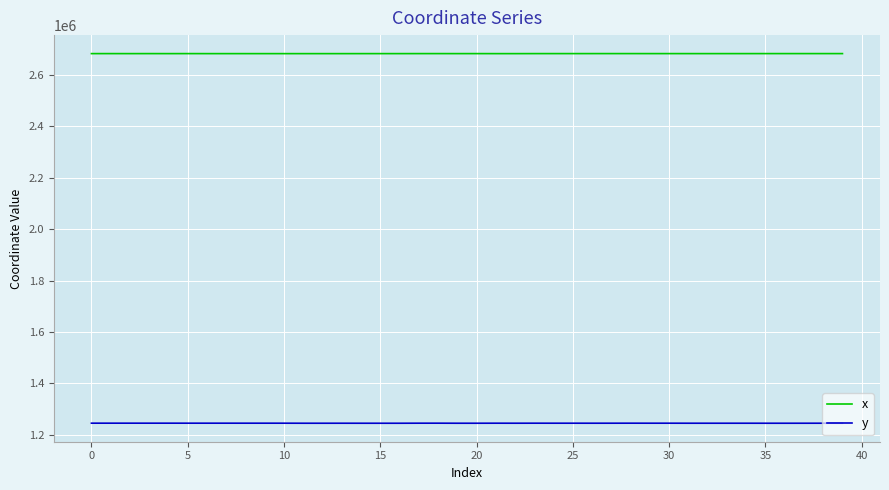

Which series has the largest total across all categories?

x